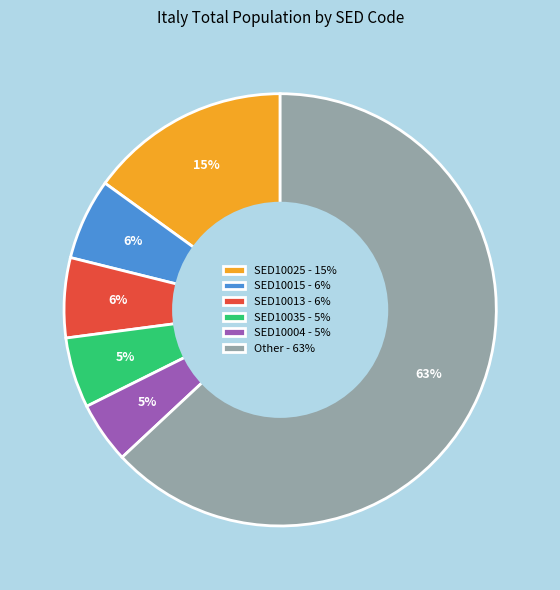

Is there any slice that represents more than half of the pie?

Yes